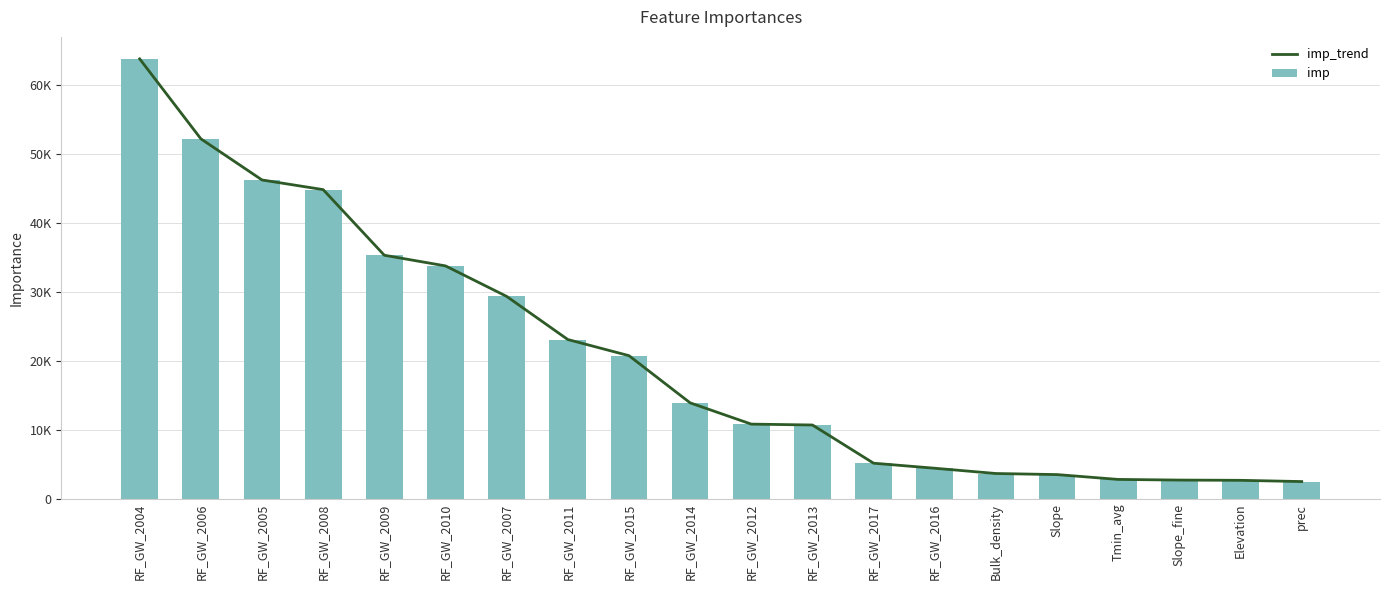

How many data points in imp_trend are above 13895?

10